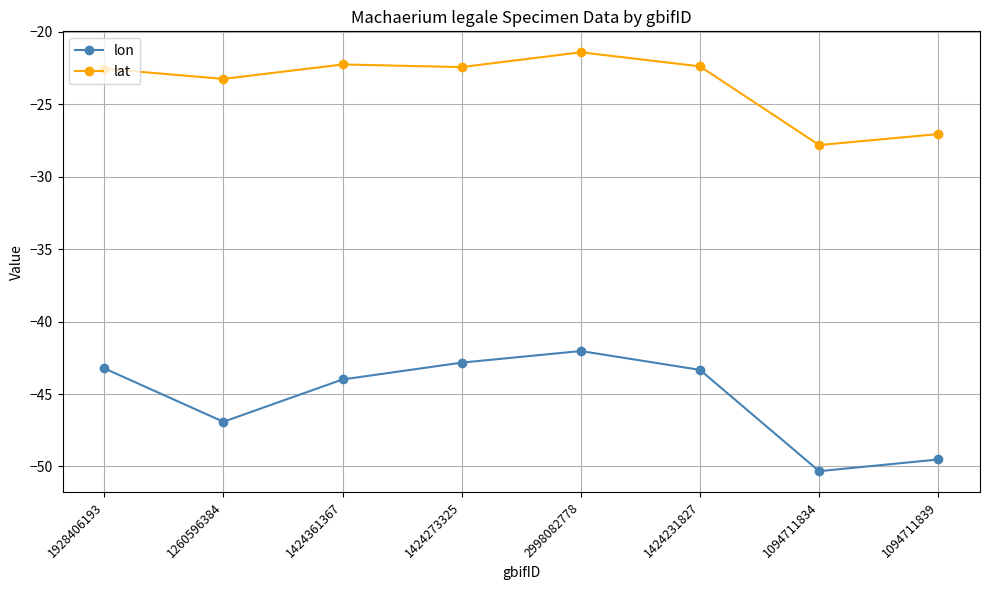

Which series has the widest spread of values?

lon